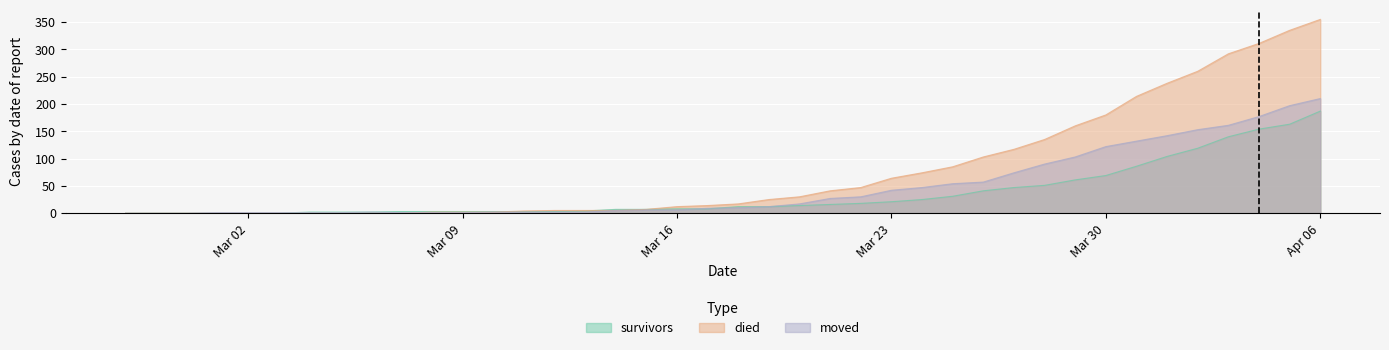

List the series in order of their overall mean, lowest first.

survivors, moved, died